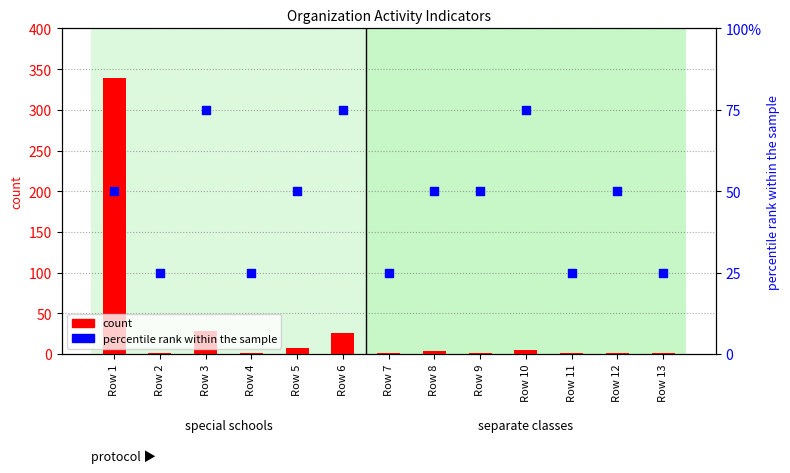

At how many categories does at least one series exceed 314?

1